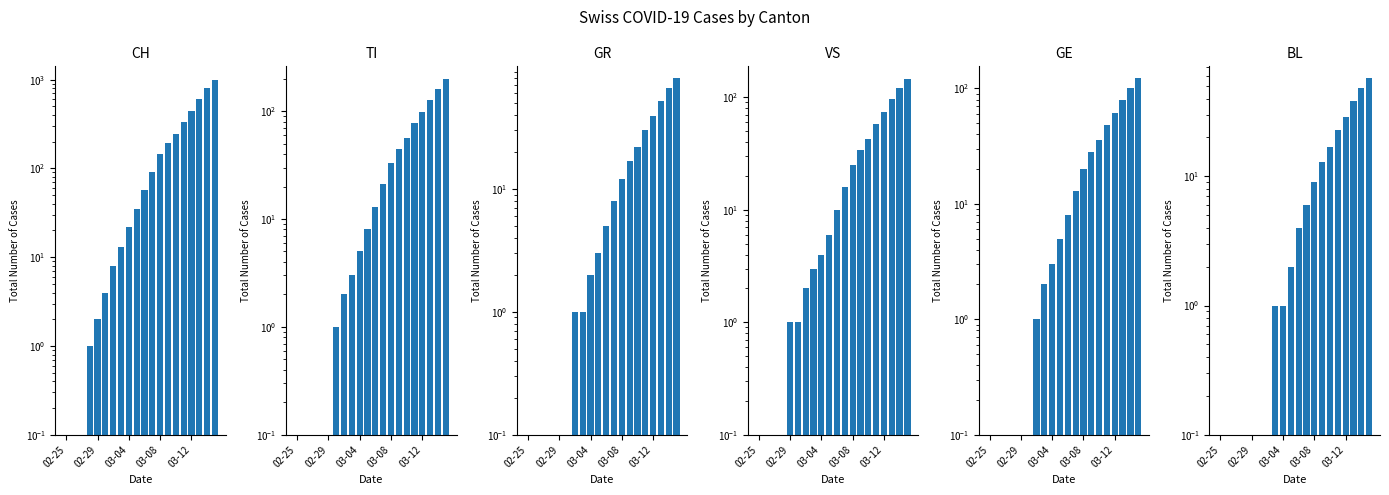

The GE series shows 80 at 17. True or false?

True